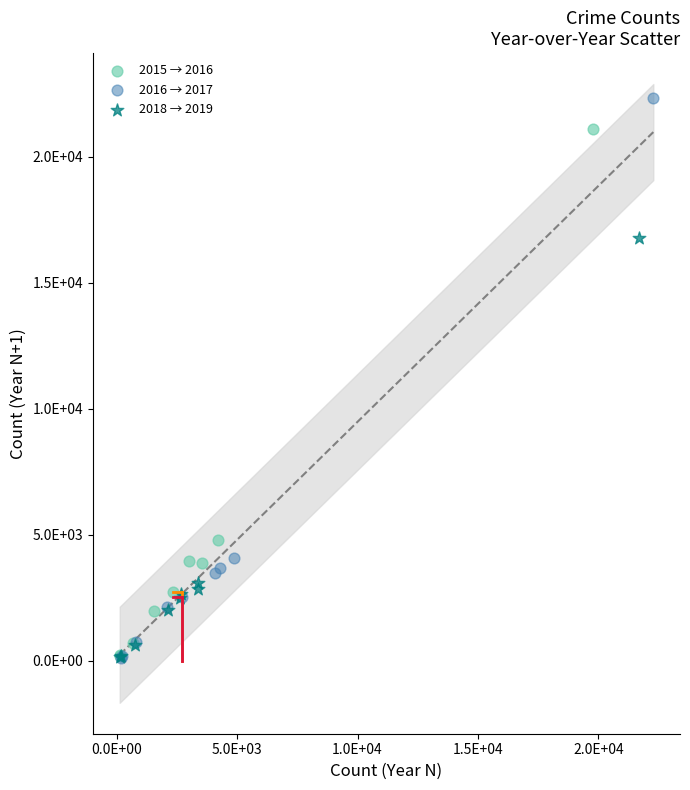

What are all the series names shown in the legend?

2015 → 2016, 2016 → 2017, 2018 → 2019